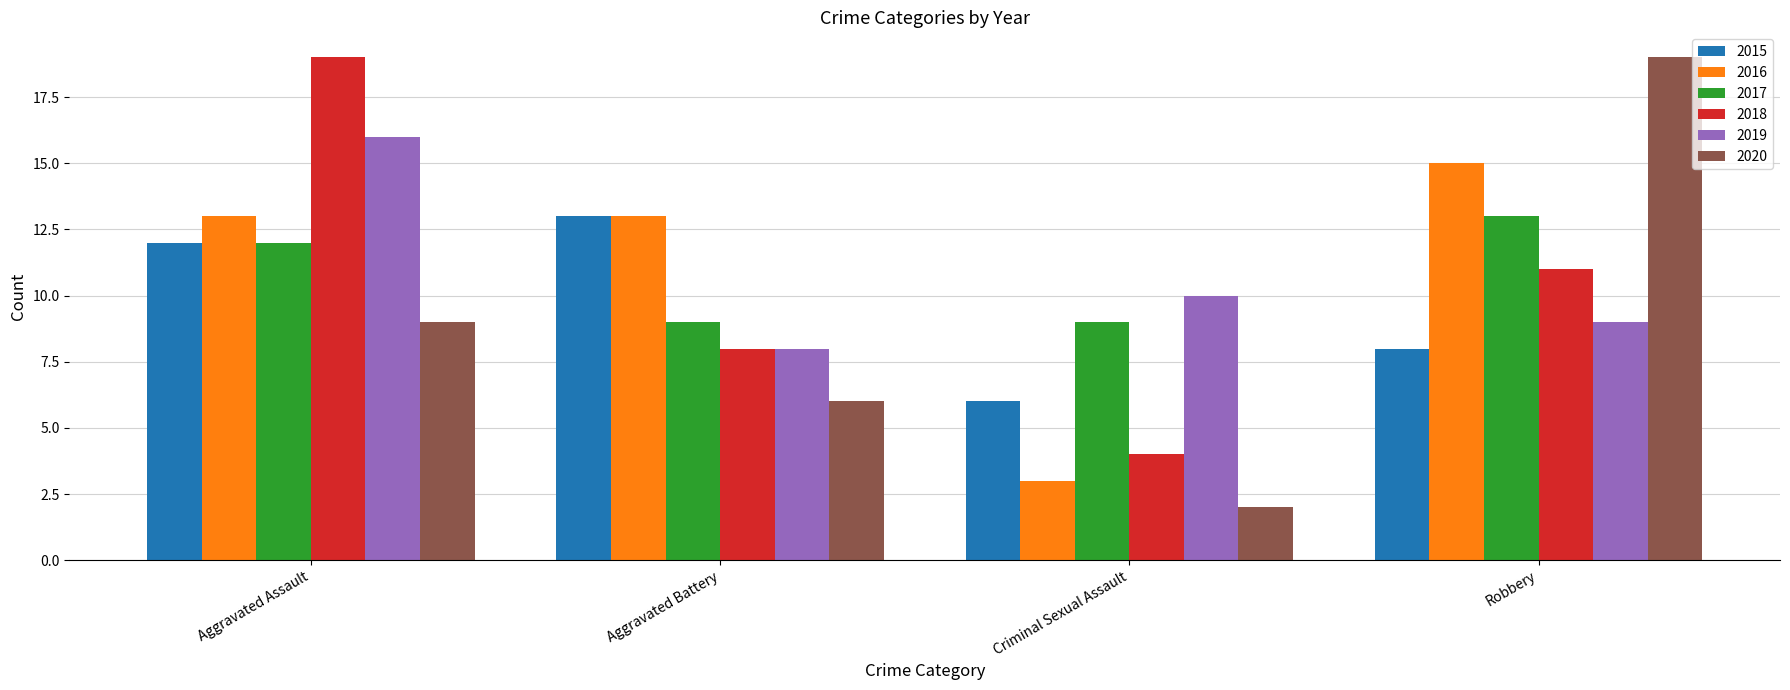

What is the difference between the maximum and minimum values in the 2019 series?

8